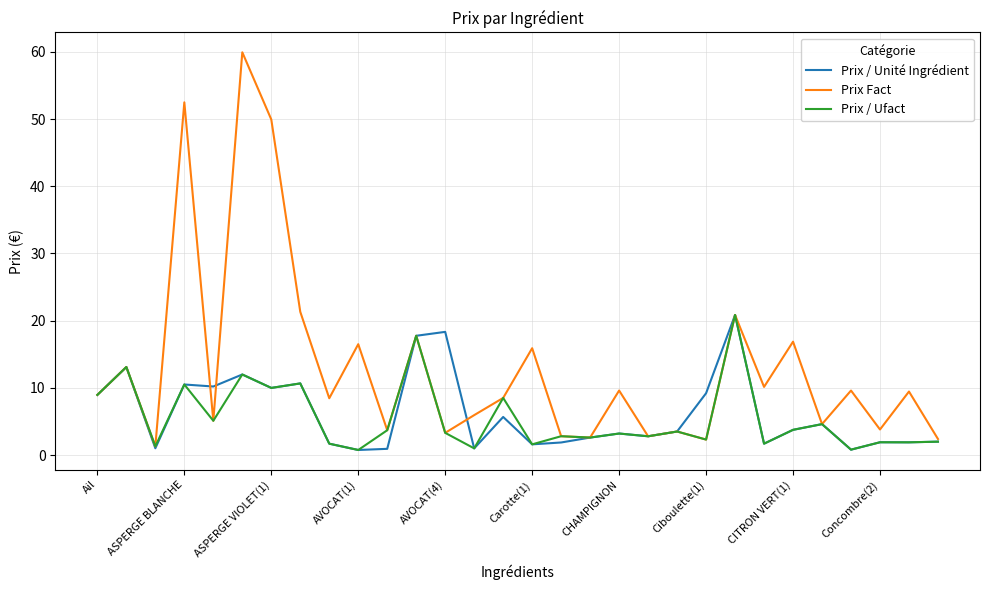

Which series has the largest range (max minus min)?

Prix Fact